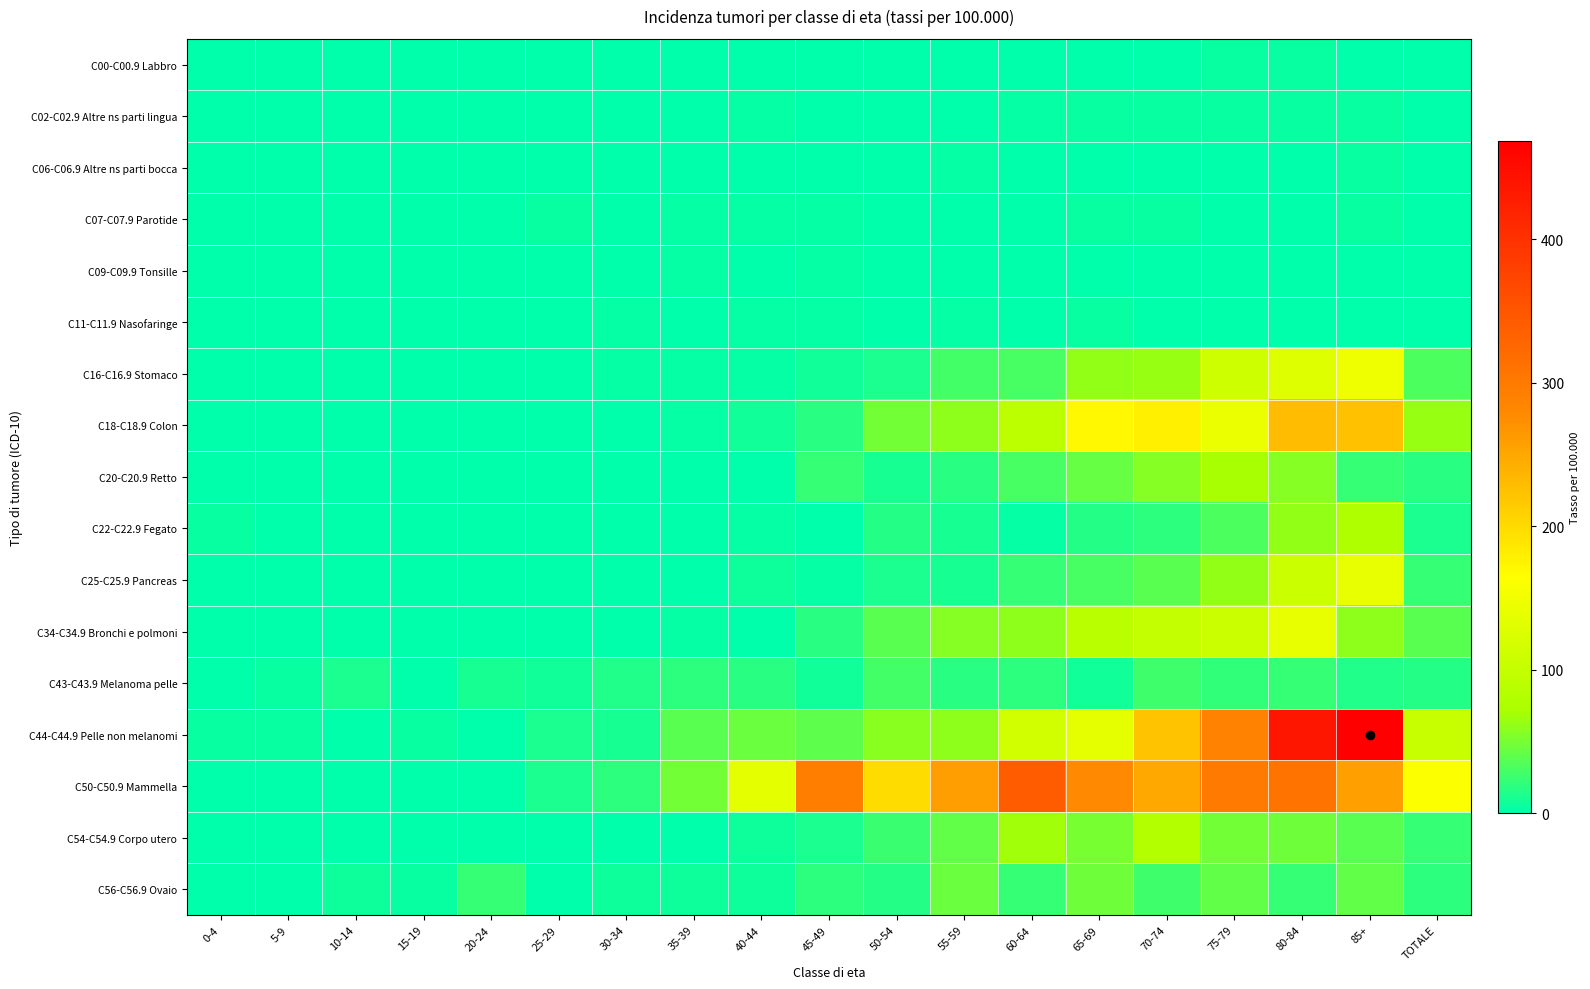

Reading right to left, what are all the values shown in this chart?

C00-C00.9 Labbro: TOTALE=0.4	85+=0.0	80-84=4.7	75-79=4.1	70-74=0.0	65-69=0.0	60-64=0.0	55-59=0.0	50-54=0.0	45-49=0.0	40-44=0.0	35-39=0.0	30-34=0.0	25-29=0.0	20-24=0.0	15-19=0.0	10-14=0.0	5-9=0.0	0-4=0.0
C02-C02.9 Altre ns parti lingua: TOTALE=1.5	85+=4.6	80-84=4.7	75-79=4.1	70-74=3.7	65-69=3.9	60-64=3.4	55-59=0.0	50-54=0.0	45-49=0.0	40-44=2.8	35-39=0.0	30-34=0.0	25-29=0.0	20-24=0.0	15-19=0.0	10-14=0.0	5-9=0.0	0-4=0.0
C06-C06.9 Altre ns parti bocca: TOTALE=0.4	85+=4.6	80-84=0.0	75-79=0.0	70-74=0.0	65-69=0.0	60-64=0.0	55-59=3.5	50-54=0.0	45-49=0.0	40-44=0.0	35-39=0.0	30-34=0.0	25-29=0.0	20-24=0.0	15-19=0.0	10-14=0.0	5-9=0.0	0-4=0.0
C07-C07.9 Parotide: TOTALE=1.5	85+=4.6	80-84=0.0	75-79=0.0	70-74=3.7	65-69=3.9	60-64=0.0	55-59=0.0	50-54=0.0	45-49=2.9	40-44=2.8	35-39=2.9	30-34=0.0	25-29=3.9	20-24=0.0	15-19=0.0	10-14=0.0	5-9=0.0	0-4=0.0
C09-C09.9 Tonsille: TOTALE=0.4	85+=0.0	80-84=0.0	75-79=0.0	70-74=0.0	65-69=0.0	60-64=0.0	55-59=0.0	50-54=0.0	45-49=2.9	40-44=0.0	35-39=2.9	30-34=0.0	25-29=0.0	20-24=0.0	15-19=0.0	10-14=0.0	5-9=0.0	0-4=0.0
C11-C11.9 Nasofaringe: TOTALE=1.1	85+=0.0	80-84=0.0	75-79=0.0	70-74=0.0	65-69=3.9	60-64=0.0	55-59=3.5	50-54=0.0	45-49=2.9	40-44=2.8	35-39=0.0	30-34=3.3	25-29=0.0	20-24=0.0	15-19=0.0	10-14=0.0	5-9=0.0	0-4=0.0
C16-C16.9 Stomaco: TOTALE=31.2	85+=147.0	80-84=126.6	75-79=110.8	70-74=63.1	65-69=62.2	60-64=30.1	55-59=27.6	50-54=12.8	45-49=8.6	40-44=2.8	35-39=2.9	30-34=3.3	25-29=0.0	20-24=0.0	15-19=0.0	10-14=0.0	5-9=0.0	0-4=0.0
C18-C18.9 Colon: TOTALE=62.8	85+=225.1	80-84=229.7	75-79=143.6	70-74=178.1	65-69=171.0	60-64=90.3	55-59=58.7	50-54=48.0	45-49=17.1	40-44=8.4	35-39=2.9	30-34=0.0	25-29=0.0	20-24=0.0	15-19=0.0	10-14=0.0	5-9=0.0	0-4=0.0
C20-C20.9 Retto: TOTALE=18.1	85+=23.0	80-84=56.2	75-79=69.7	70-74=55.7	65-69=42.8	60-64=30.1	55-59=17.3	50-54=9.6	45-49=22.8	40-44=0.0	35-39=0.0	30-34=0.0	25-29=0.0	20-24=0.0	15-19=0.0	10-14=0.0	5-9=0.0	0-4=0.0
C22-C22.9 Fegato: TOTALE=12.4	85+=78.1	80-84=60.9	75-79=32.8	70-74=18.6	65-69=15.6	60-64=3.4	55-59=10.3	50-54=16.0	45-49=0.0	40-44=2.8	35-39=0.0	30-34=0.0	25-29=0.0	20-24=0.0	15-19=0.0	10-14=0.0	5-9=0.0	0-4=5.1
C25-C25.9 Pancreas: TOTALE=22.0	85+=137.8	80-84=107.8	75-79=61.5	70-74=37.1	65-69=31.1	60-64=23.4	55-59=10.3	50-54=12.8	45-49=2.9	40-44=5.6	35-39=0.0	30-34=0.0	25-29=0.0	20-24=0.0	15-19=0.0	10-14=0.0	5-9=0.0	0-4=0.0
C34-C34.9 Bronchi e polmoni: TOTALE=36.7	85+=59.7	80-84=140.6	75-79=106.6	70-74=100.2	65-69=89.4	60-64=60.2	55-59=55.2	50-54=38.4	45-49=17.1	40-44=0.0	35-39=2.9	30-34=0.0	25-29=0.0	20-24=0.0	15-19=0.0	10-14=0.0	5-9=0.0	0-4=0.0
C43-C43.9 Melanoma pelle: TOTALE=14.7	85+=13.8	80-84=23.4	75-79=20.5	70-74=26.0	65-69=7.8	60-64=20.1	55-59=17.3	50-54=28.8	45-49=8.6	40-44=16.8	35-39=20.0	30-34=13.2	25-29=7.9	20-24=9.2	15-19=0.0	10-14=11.1	5-9=5.4	0-4=0.0
C44-C44.9 Pelle non melanomi: TOTALE=102.7	85+=468.6	80-84=435.9	75-79=287.1	70-74=222.6	65-69=136.0	60-64=113.8	55-59=58.7	50-54=57.6	45-49=40.0	40-44=44.8	35-39=37.2	30-34=9.9	25-29=11.8	20-24=0.0	15-19=5.3	10-14=0.0	5-9=5.4	0-4=5.1
C50-C50.9 Mammella: TOTALE=160.1	85+=257.3	80-84=309.4	75-79=299.4	70-74=248.6	65-69=279.8	60-64=341.3	55-59=258.9	50-54=198.4	45-49=294.1	40-44=134.3	35-39=48.6	30-34=19.7	25-29=11.8	20-24=0.0	15-19=0.0	10-14=0.0	5-9=0.0	0-4=0.0
C54-C54.9 Corpo utero: TOTALE=23.7	85+=36.8	80-84=46.9	75-79=49.2	70-74=81.6	65-69=50.5	60-64=66.9	55-59=41.4	50-54=25.6	45-49=11.4	40-44=5.6	35-39=0.0	30-34=0.0	25-29=0.0	20-24=0.0	15-19=0.0	10-14=0.0	5-9=0.0	0-4=0.0
C56-C56.9 Ovaio: TOTALE=18.8	85+=41.4	80-84=23.4	75-79=41.0	70-74=26.0	65-69=46.6	60-64=23.4	55-59=44.9	50-54=16.0	45-49=20.0	40-44=5.6	35-39=5.7	30-34=6.6	25-29=0.0	20-24=23.1	15-19=5.3	10-14=5.6	5-9=0.0	0-4=0.0